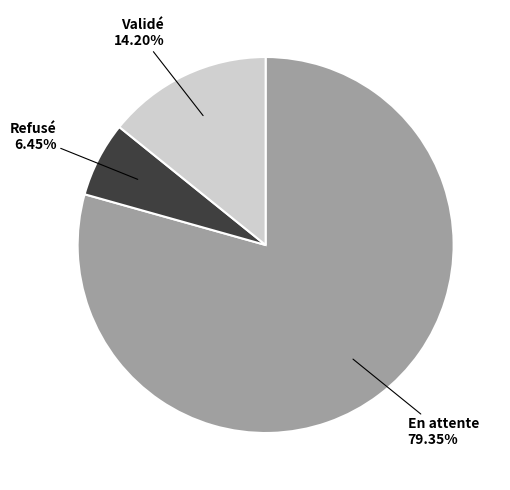

Is it true that En attente is 94% of the pie?

False